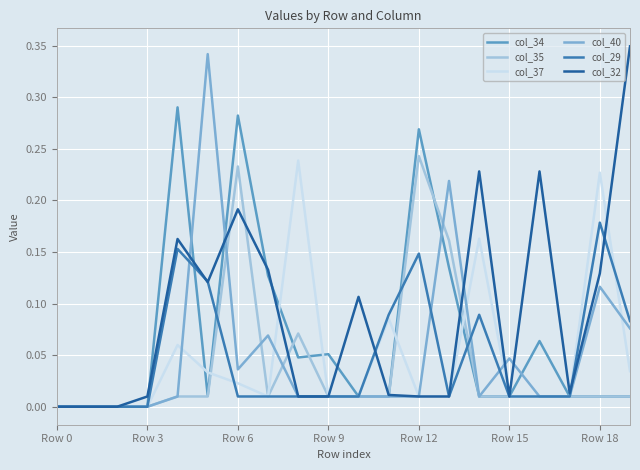

Does the chart have visible grid lines?

Yes